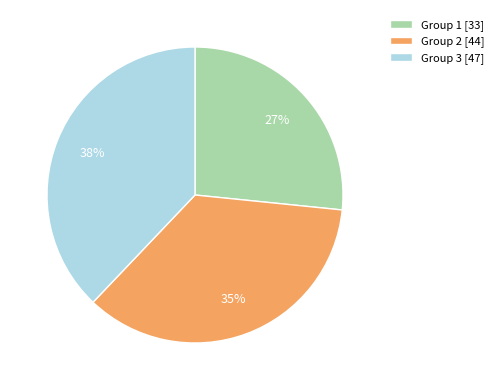

Which category has the biggest portion of the pie?

Group 3 [47]